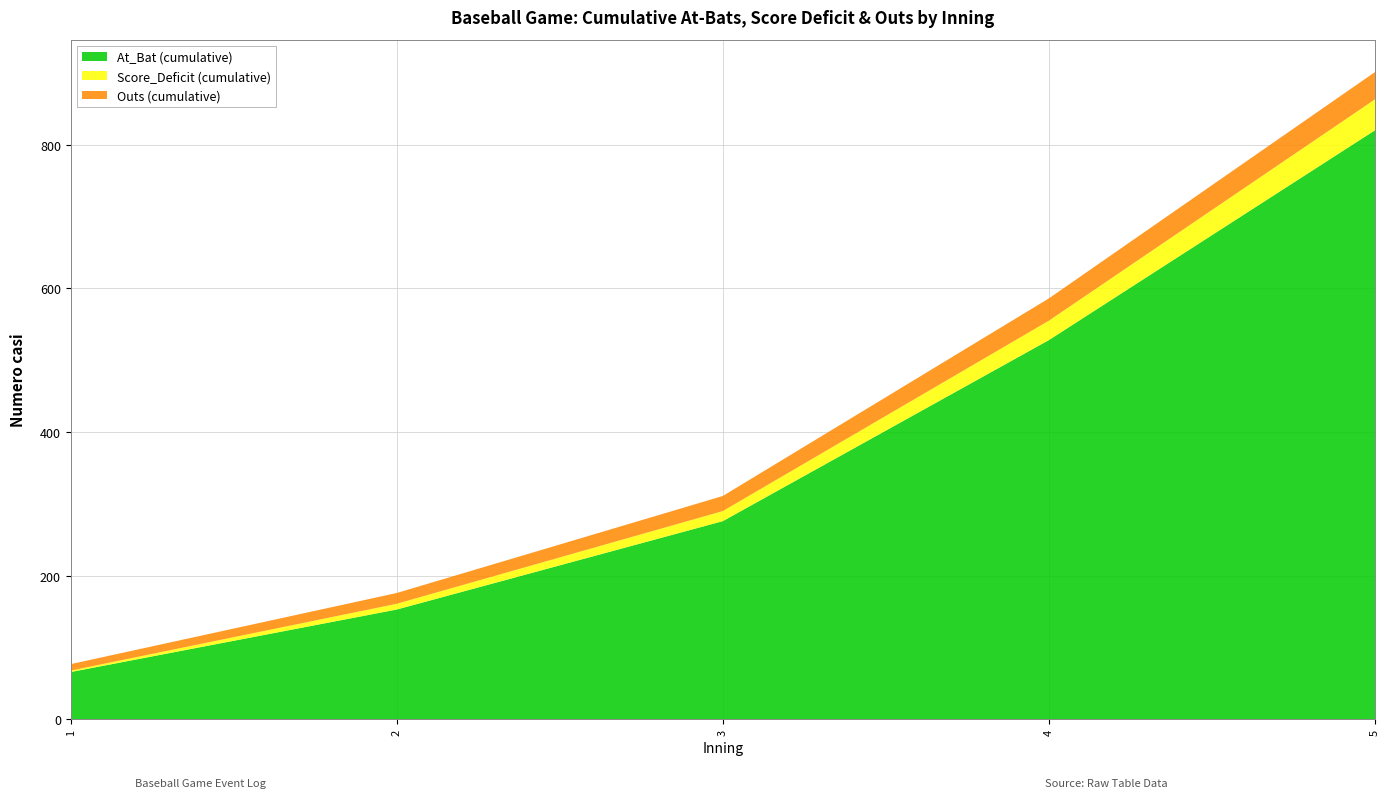

At which category is the sum across all series the highest?

5